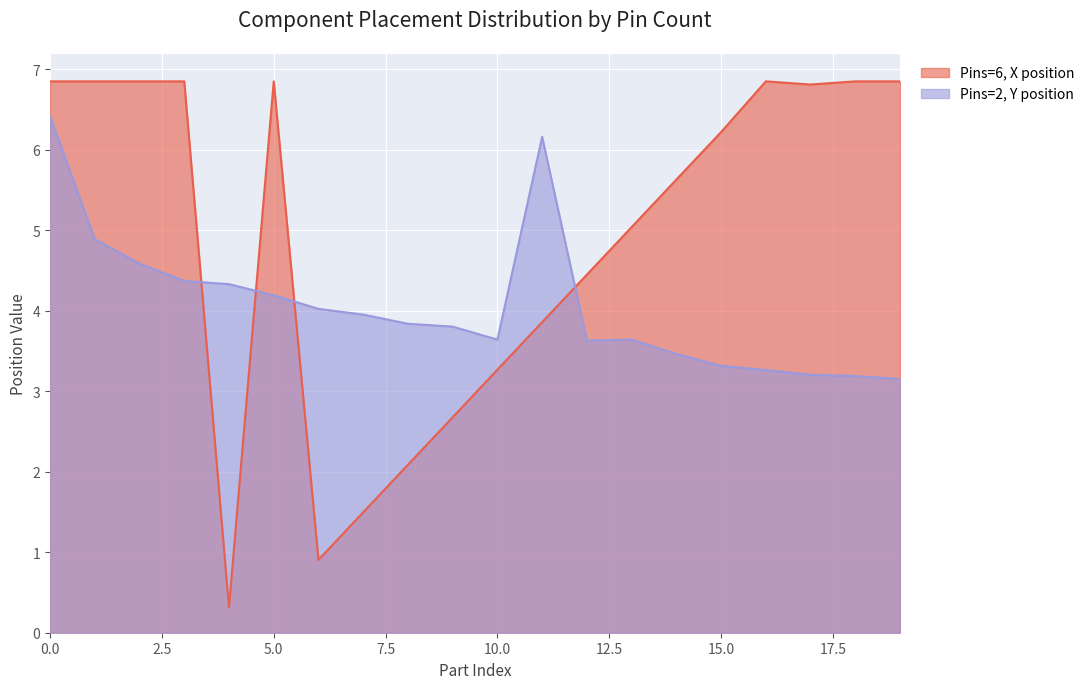

At 17, list the series in order from smallest to largest.

Y, X